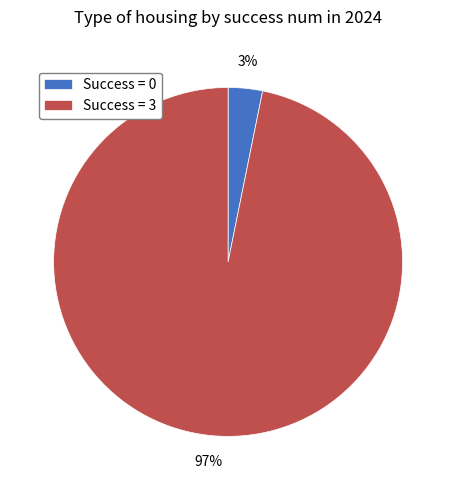

Do Success = 0 and Success = 3 together represent more than half of the pie?

Yes